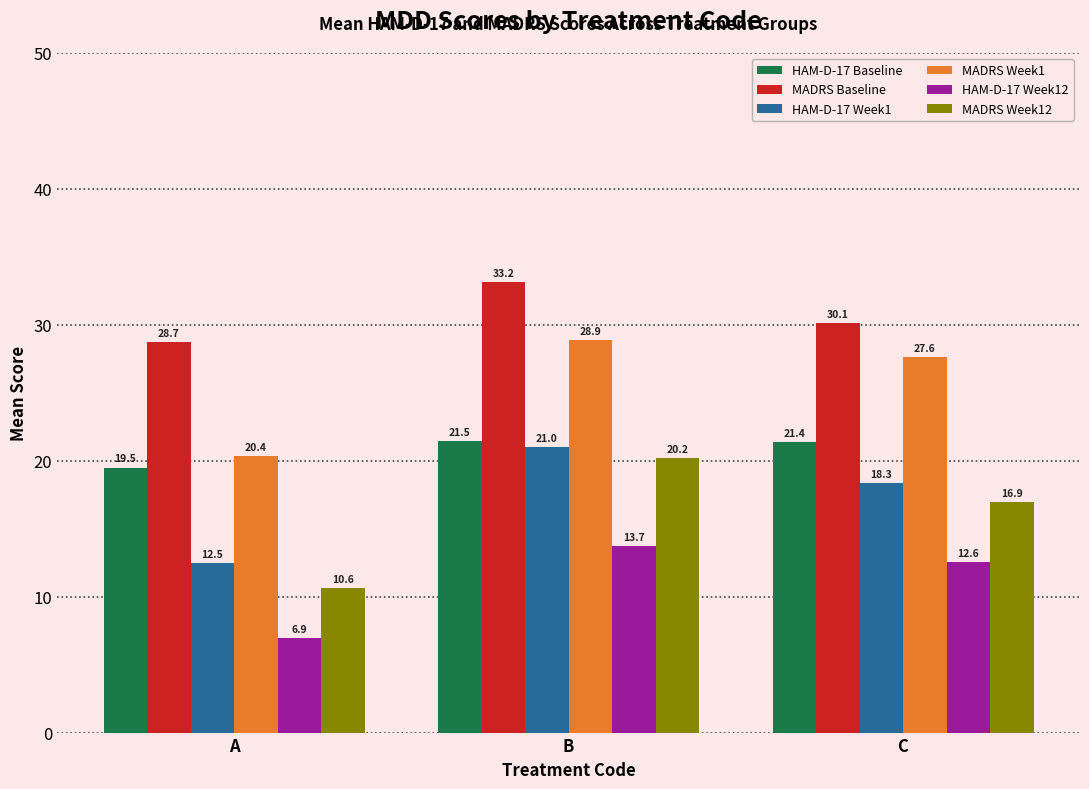

How many series are shown in this chart?

6